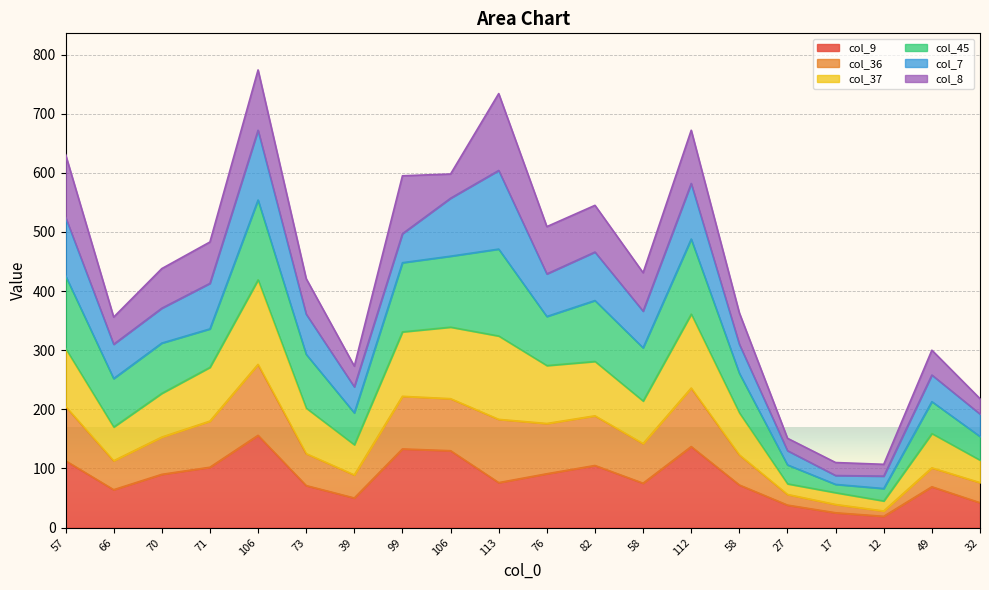

The col_37 series shows 366 at 58. True or false?

True